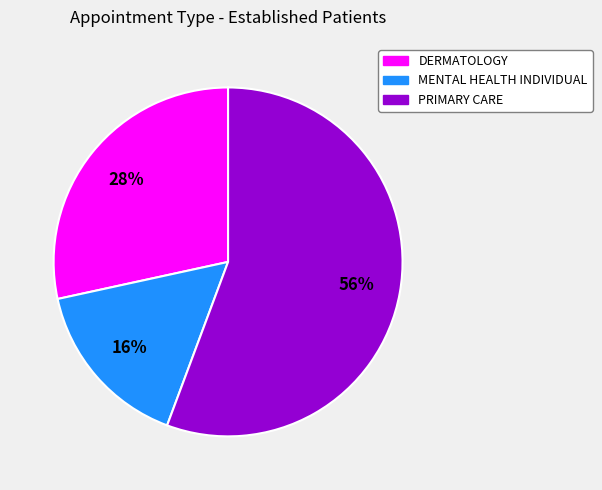

Does any single category account for the majority?

Yes